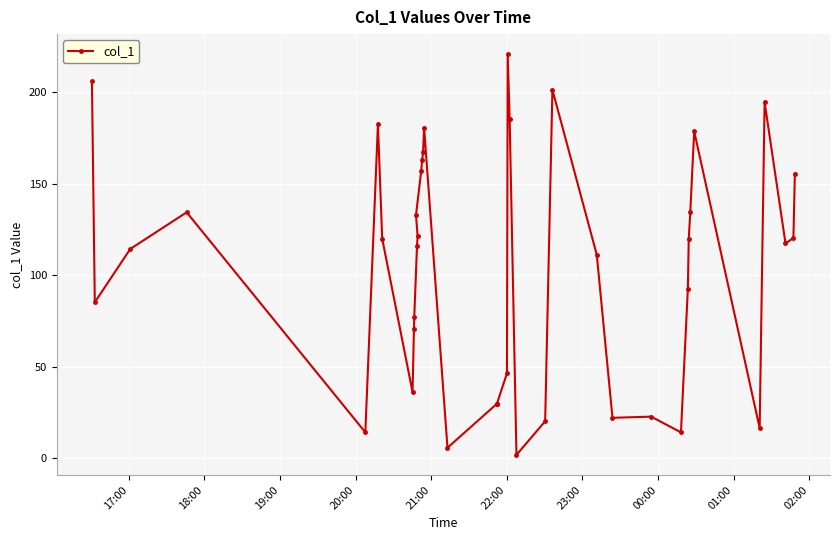

What is the value of the 11th point from the left?

132.9